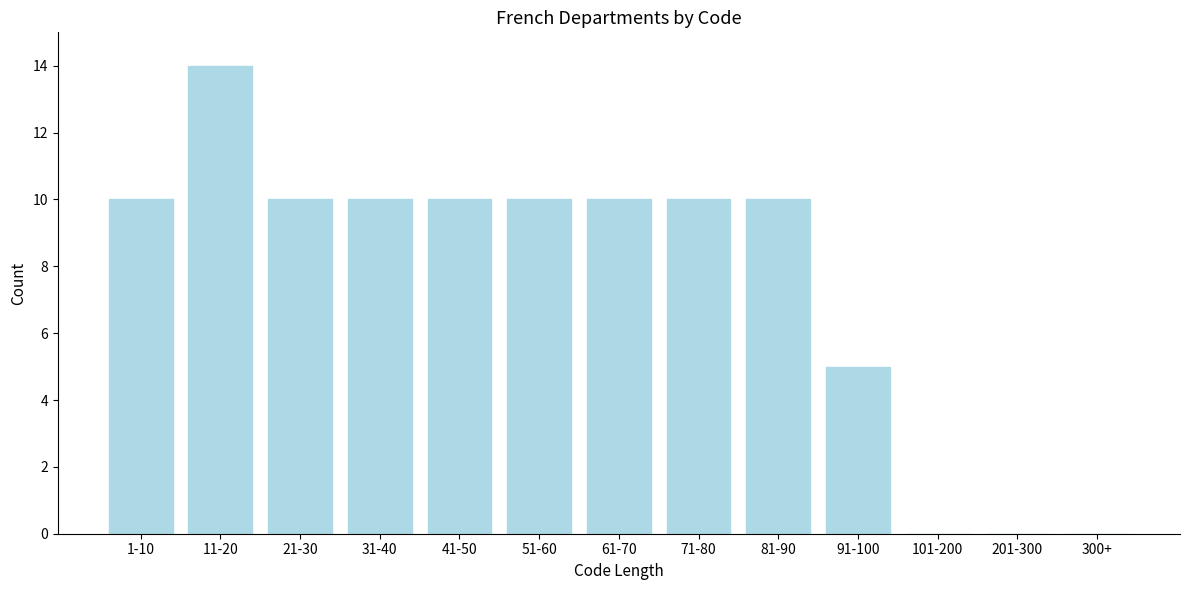

Reading right to left, list all the values displayed in this chart.

300+=0	201-300=0	101-200=0	91-100=5	81-90=10	71-80=10	61-70=10	51-60=10	41-50=10	31-40=10	21-30=10	11-20=14	1-10=10